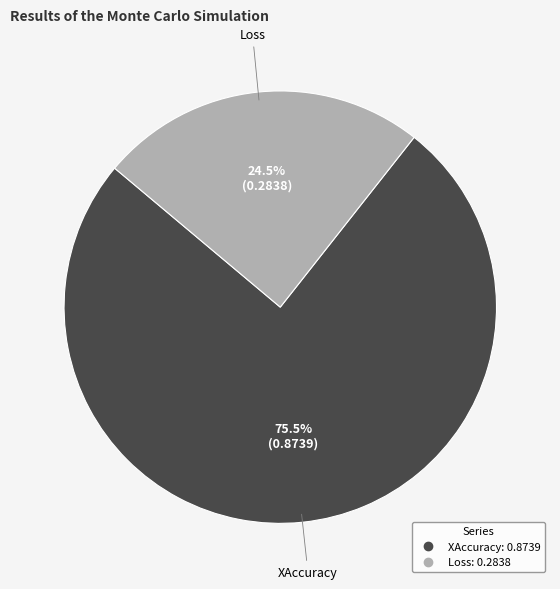

Does XAccuracy account for over 50% of the chart?

Yes